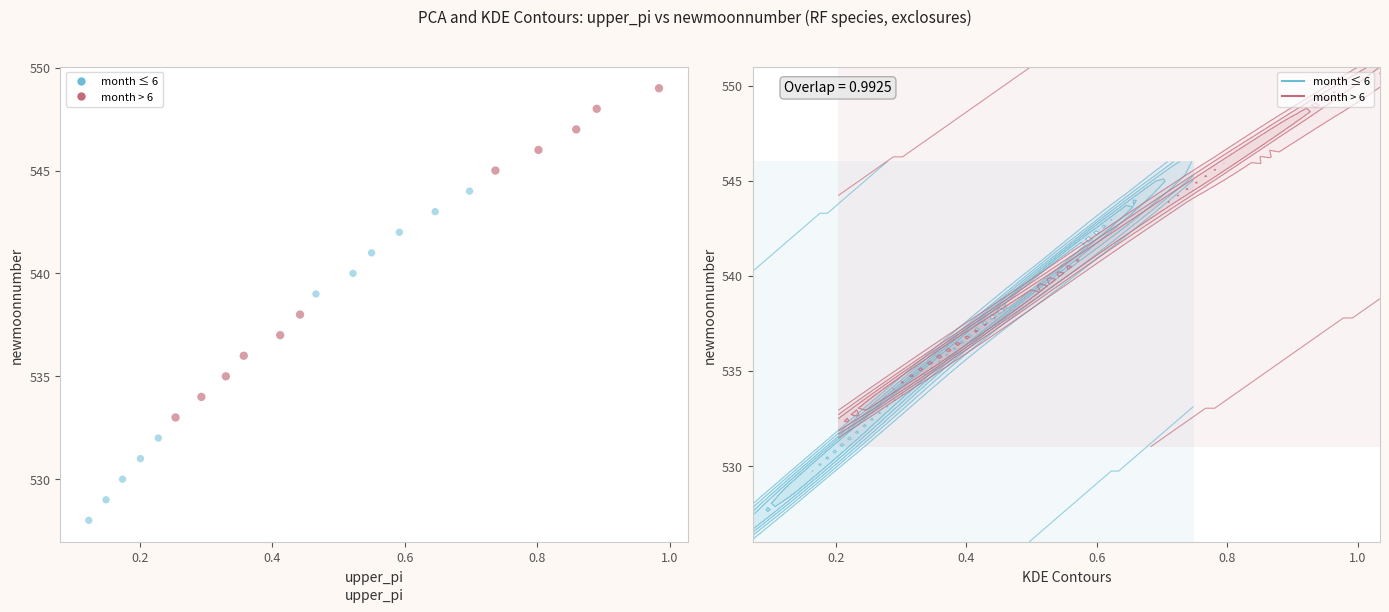

Which series reaches the maximum Y coordinate?

month > 6